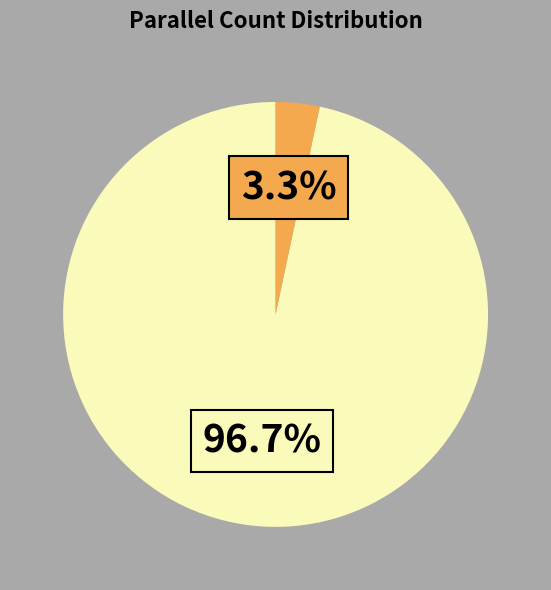

How many segments does this pie chart have?

2